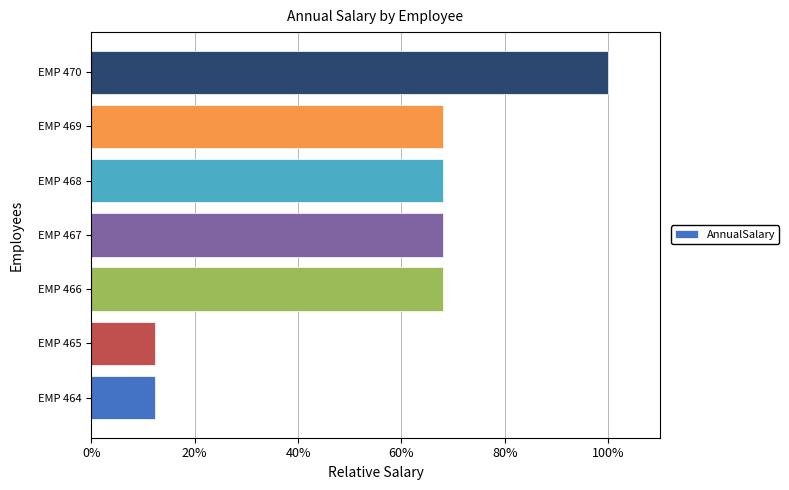

At which category does the chart reach its peak across all series?

EMP 470